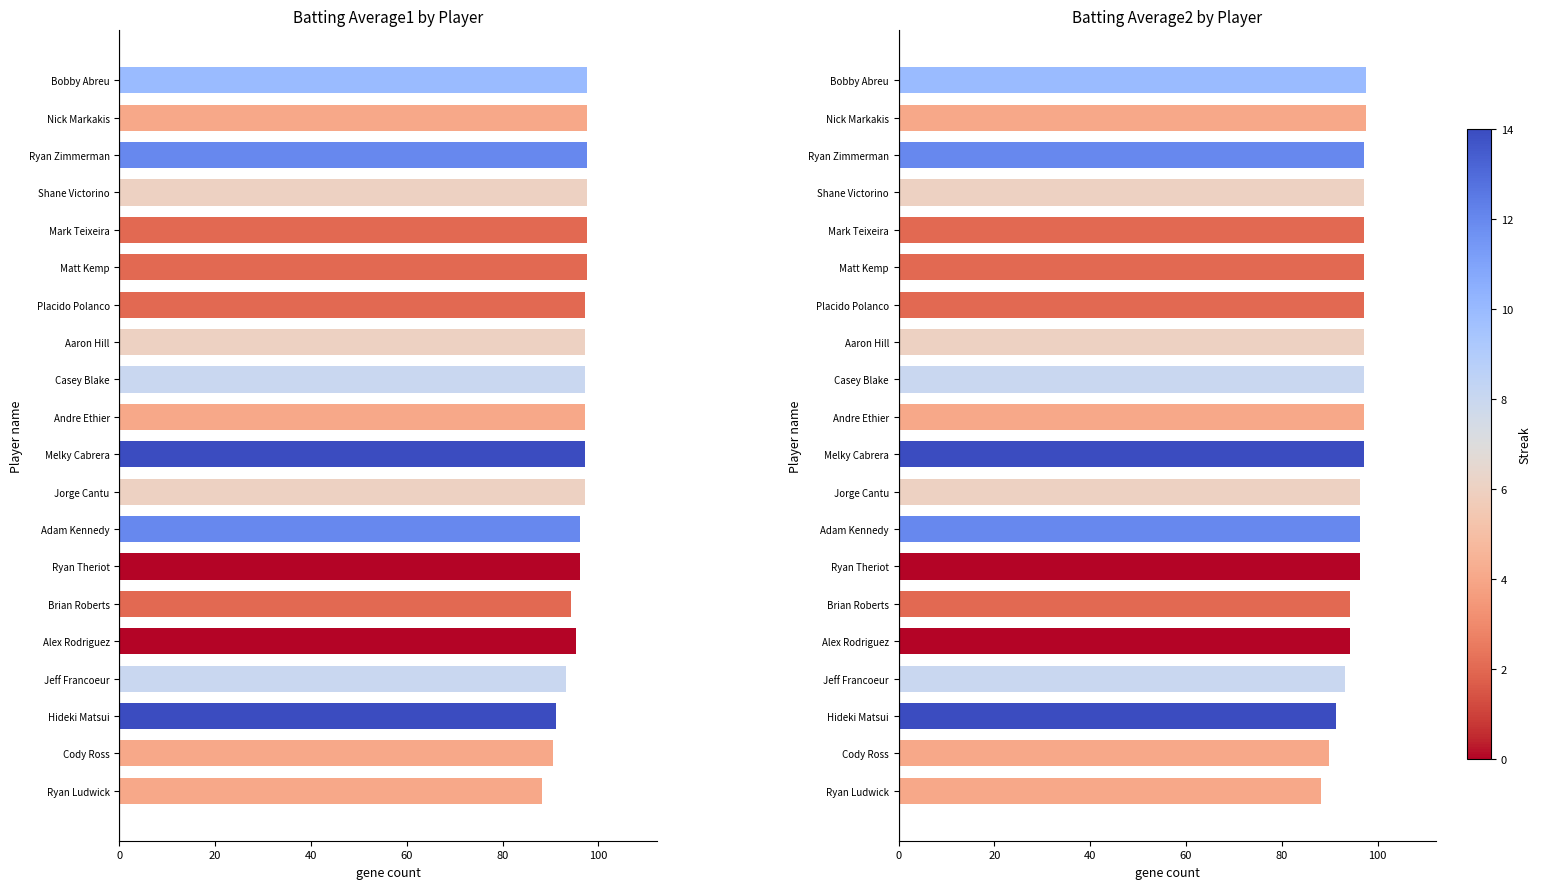

Between Casey Blake and Bobby Abreu, which is larger?

Bobby Abreu